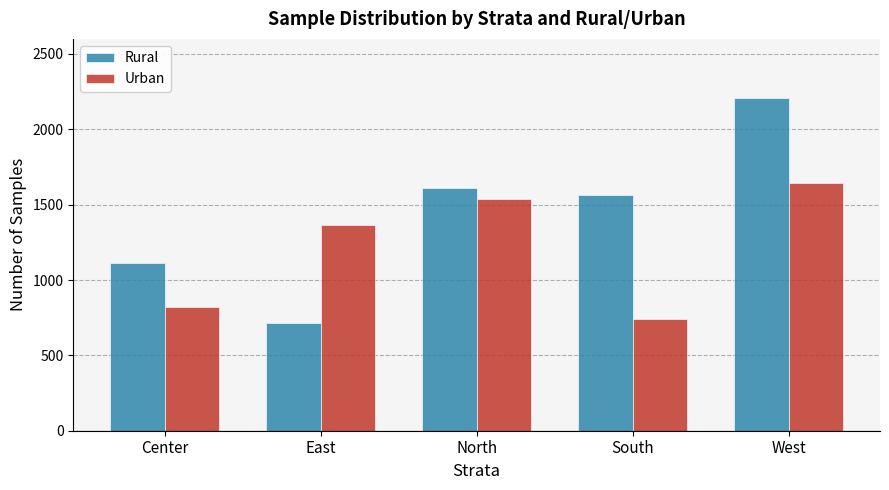

What is the difference between the highest and lowest values at North?

75